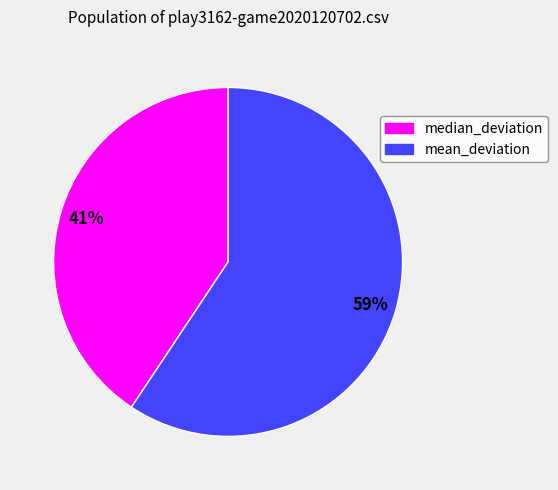

Which category has the smallest portion of the pie?

median_deviation